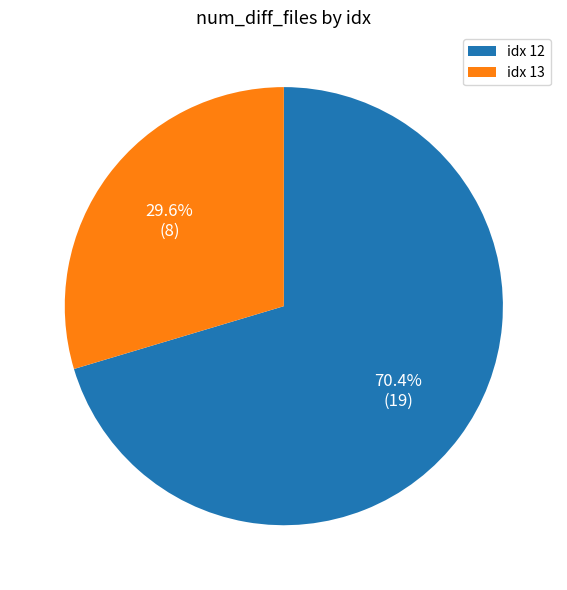

Combined, what portion of the pie is idx 12 and idx 13?

100.0%